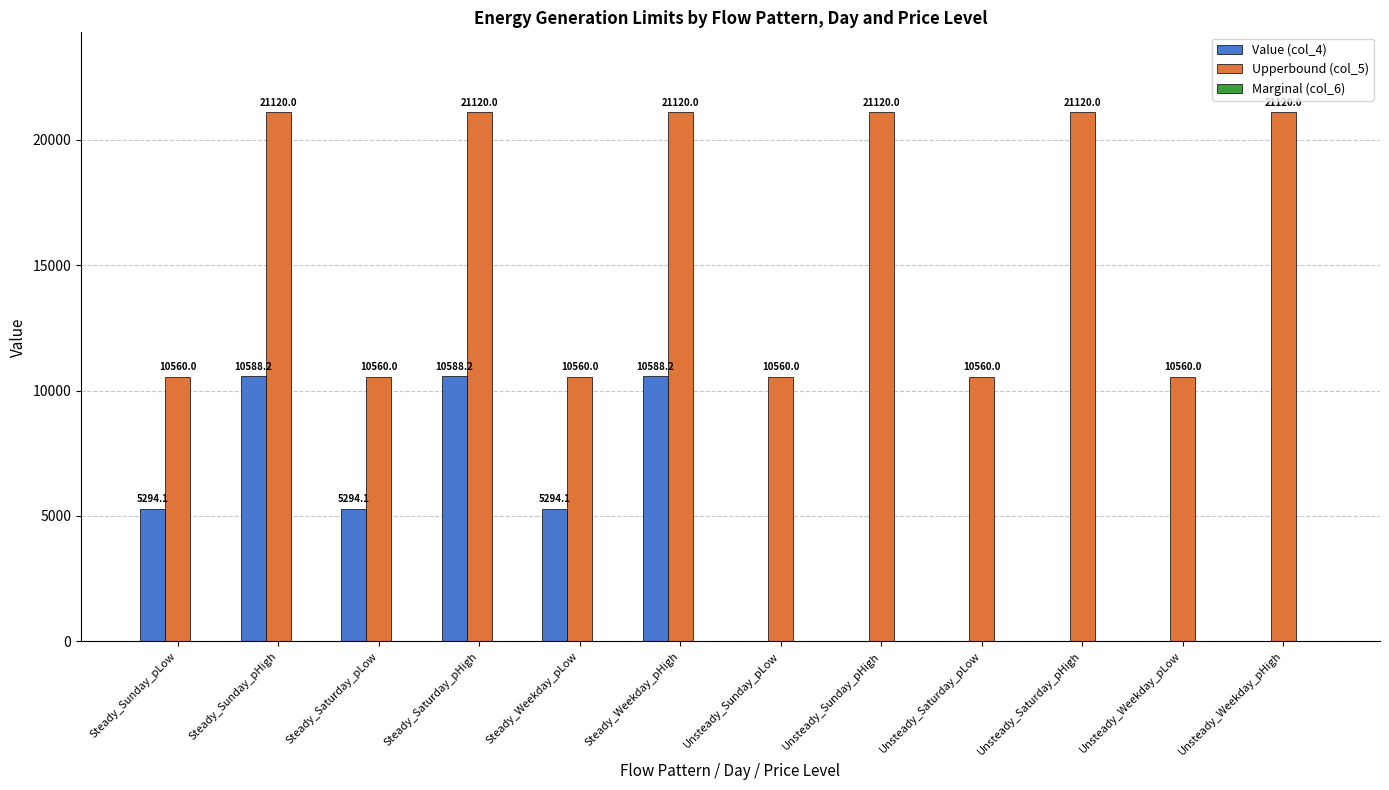

What is the total value across all series at Unsteady_Saturday_pLow?

10560.0